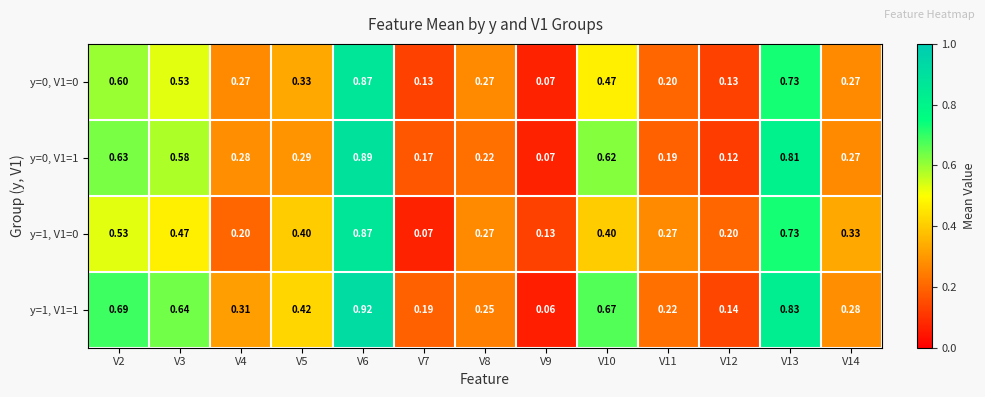

Which series has the largest total across all categories?

y=1, V1=1